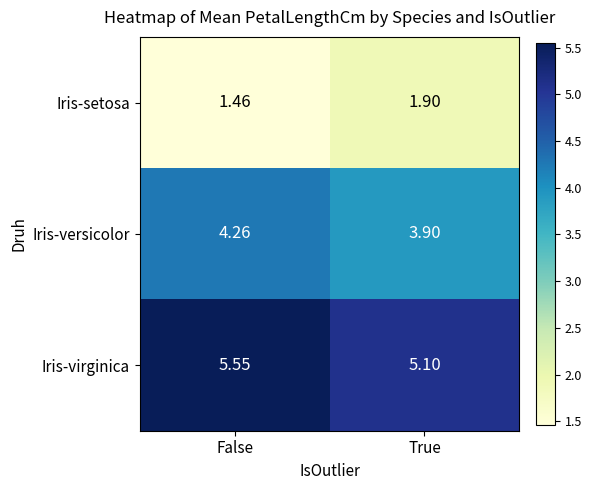

Count the number of categories in the chart.

2